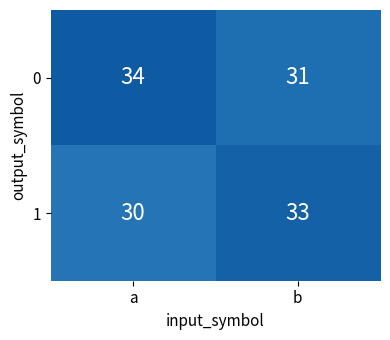

How many categories are shown in the chart?

2